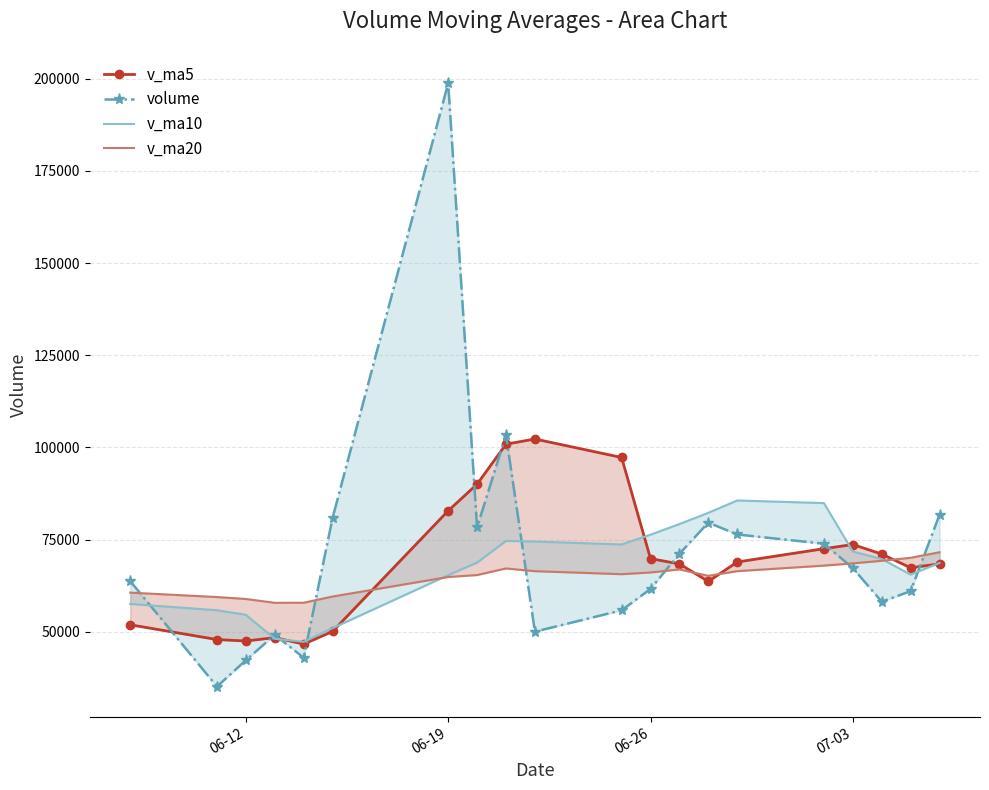

What are all the series names shown in the legend?

v_ma5, volume, v_ma10, v_ma20